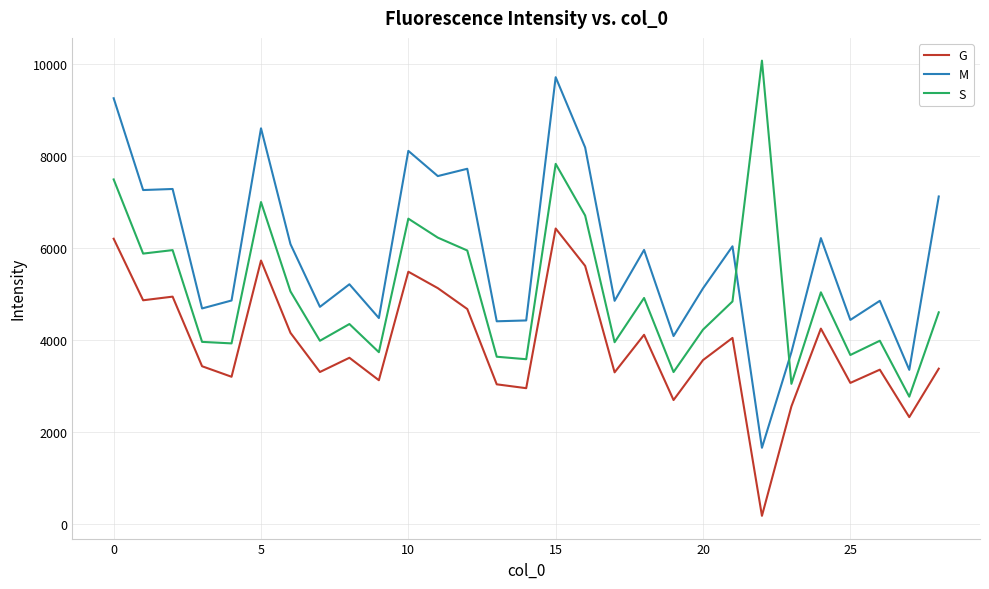

Which series has the largest total across all categories?

M